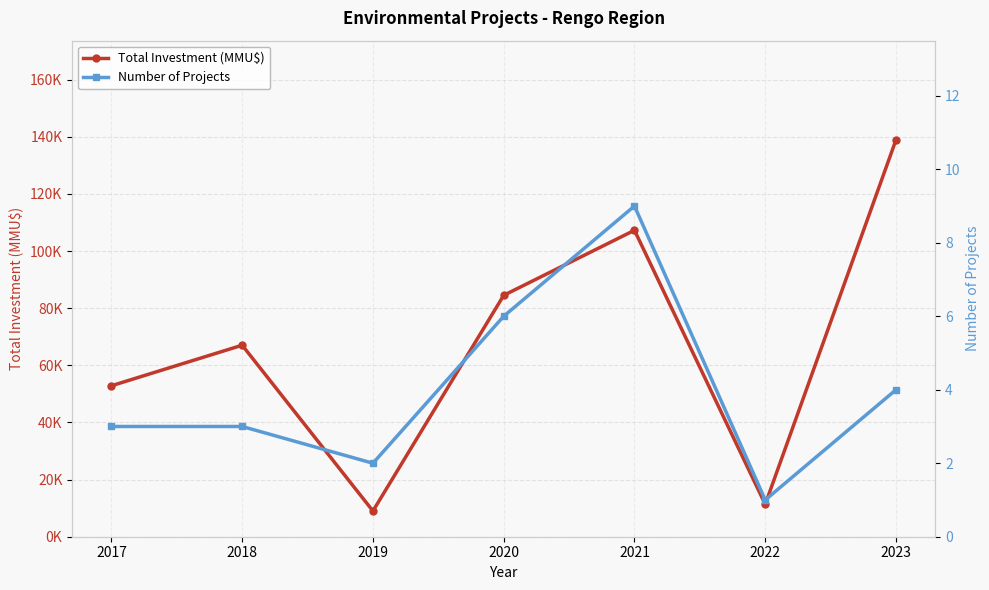

What value does the Total Investment (MMU$) series have at 2022?

11352